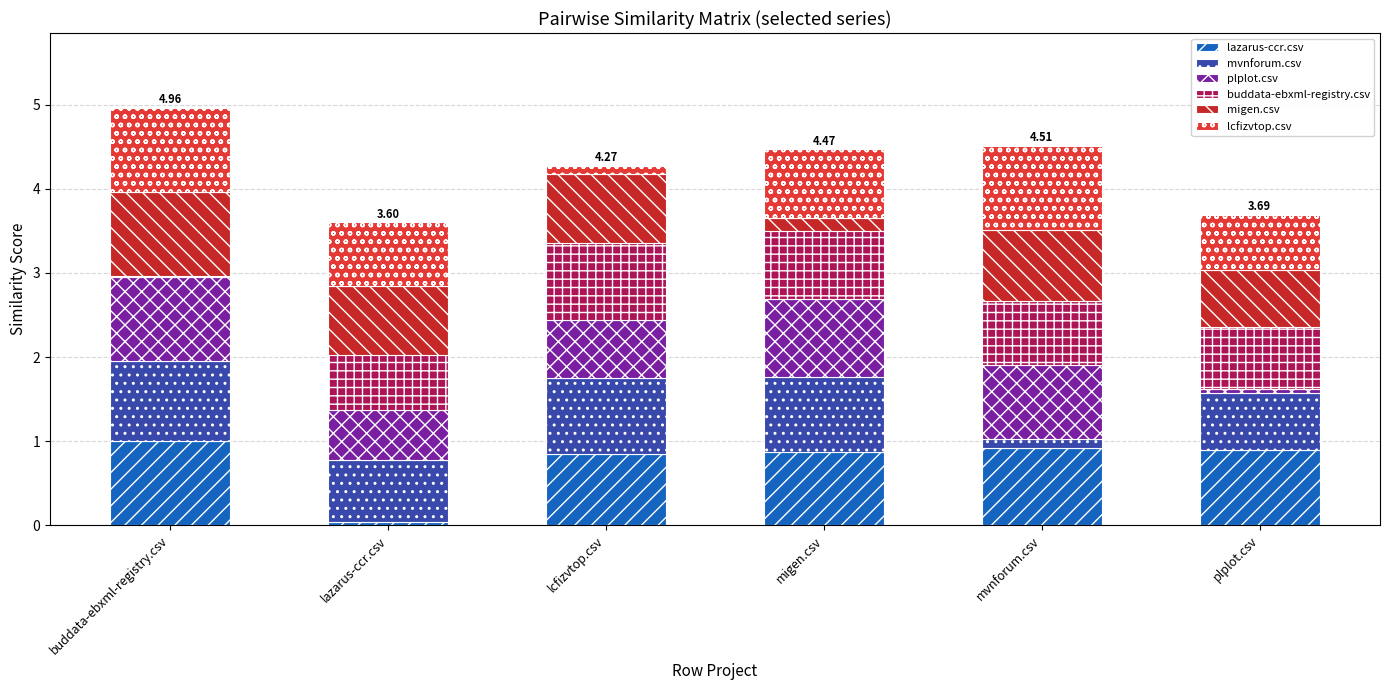

At which category is the sum across all series the highest?

buddata-ebxml-registry.csv